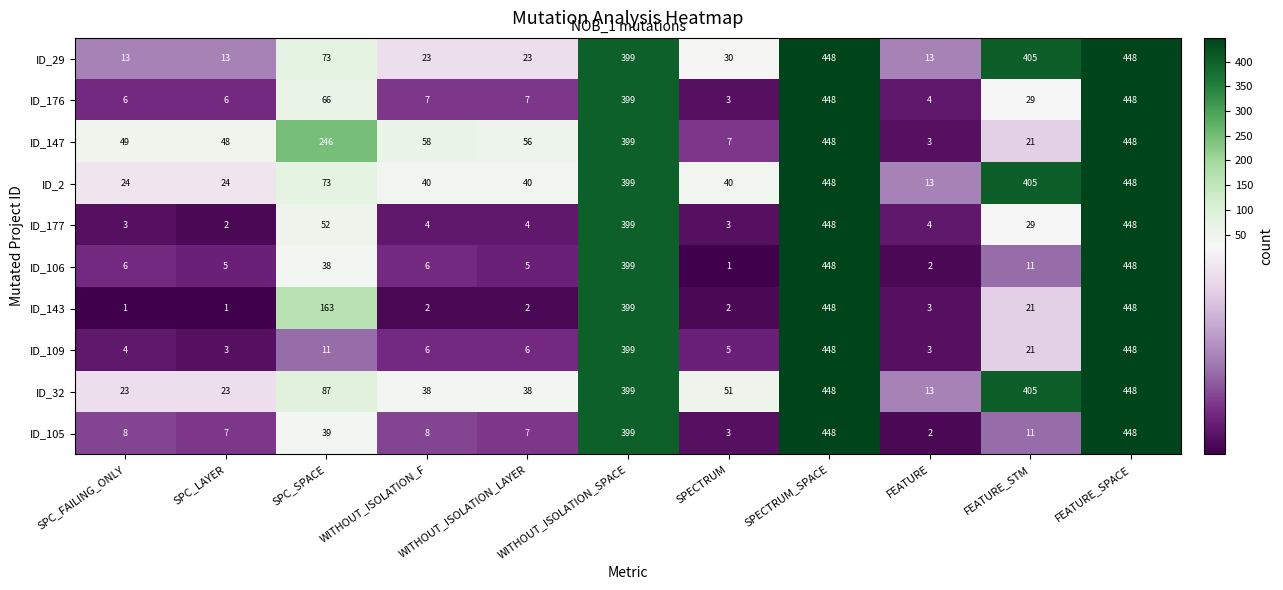

How many data points does each series have?

11